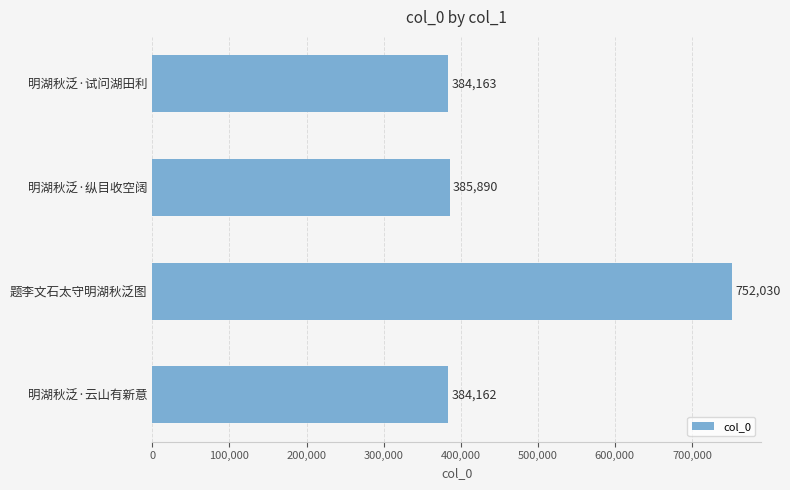

Is it true that the value at 明湖秋泛·试问湖田利 is 163125?

False